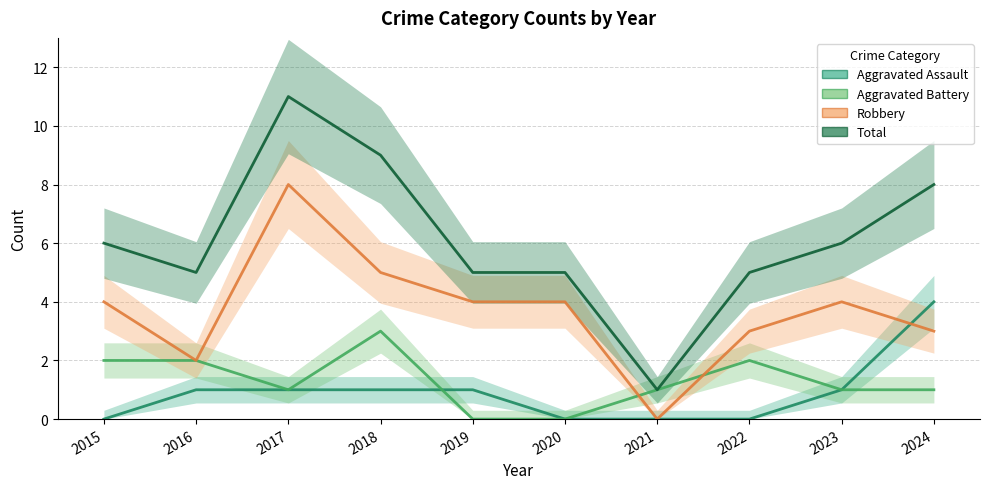

Rank the series at 2021 from lowest to highest value.

Aggravated Assault, Robbery, Aggravated Battery, Total